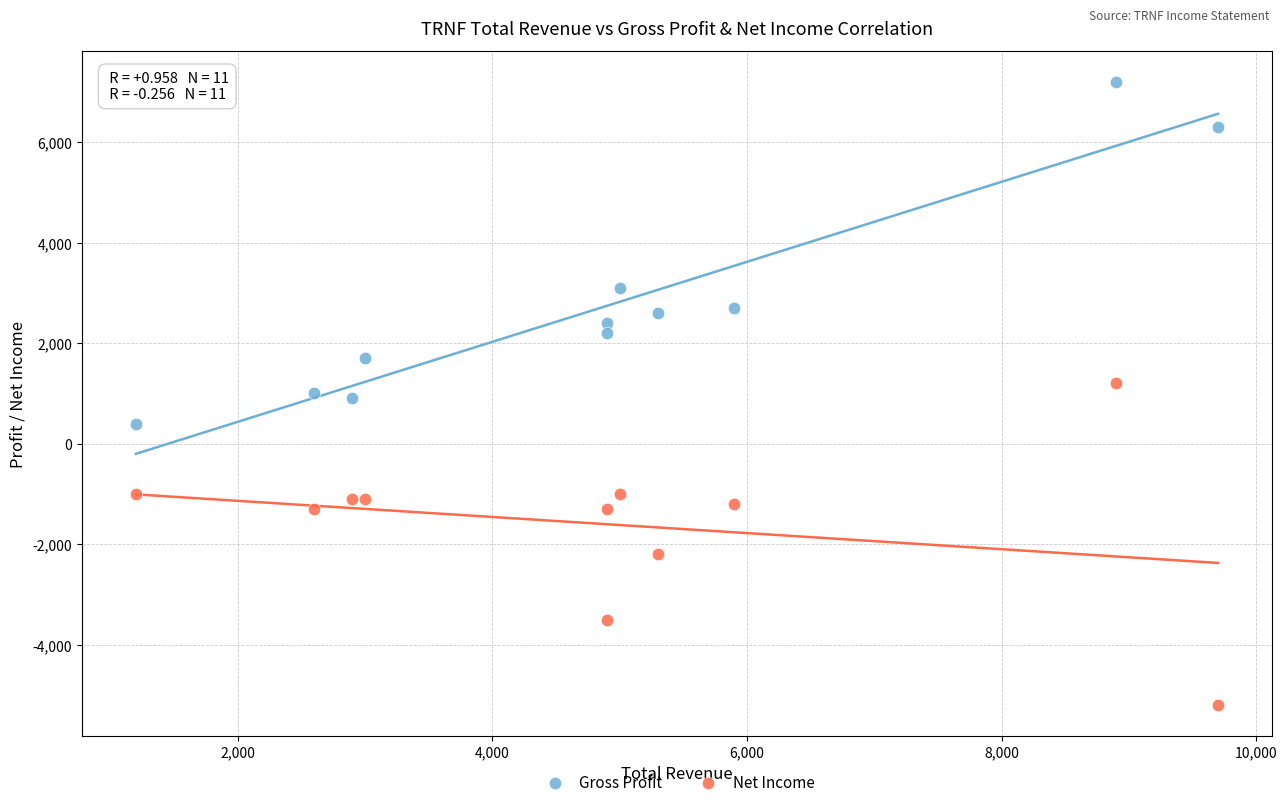

What are all the series names shown in the legend?

Gross Profit, Net Income